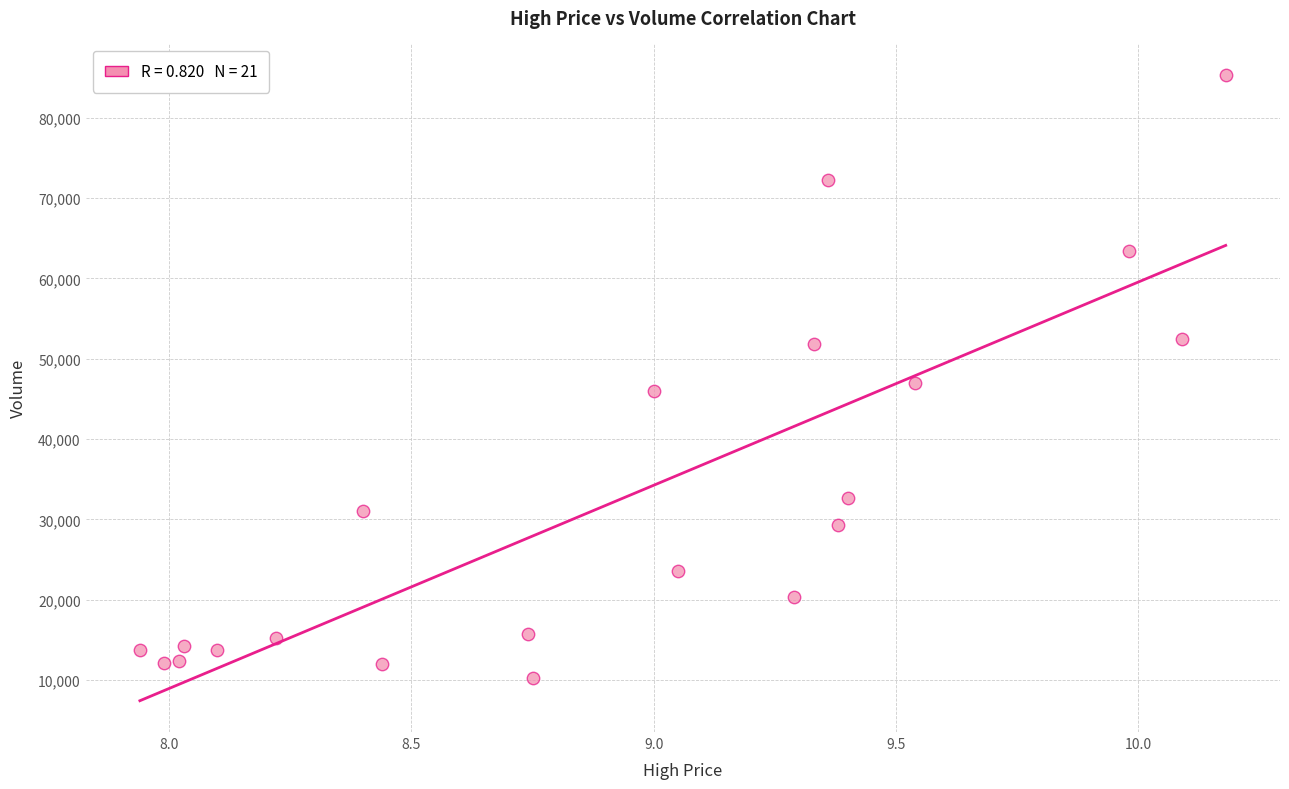

What is the range of X values (max minus min)?

2.2